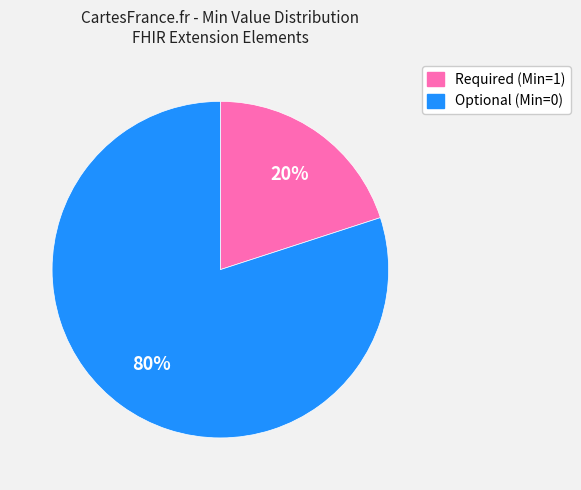

Count the number of slices in the pie.

2